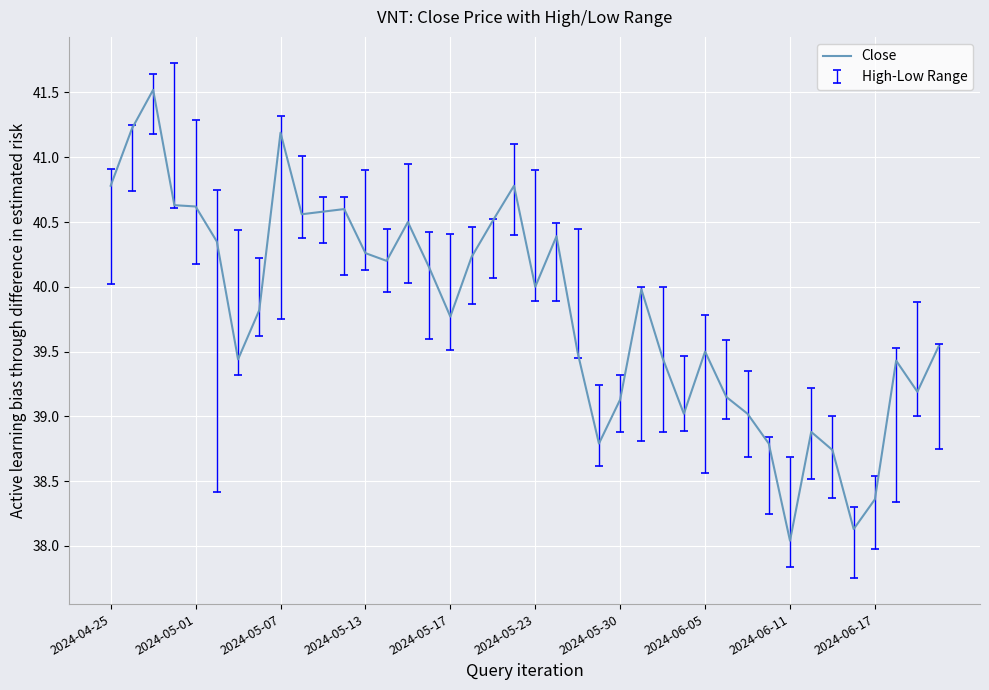

What is the minimum value shown in the chart?

38.0